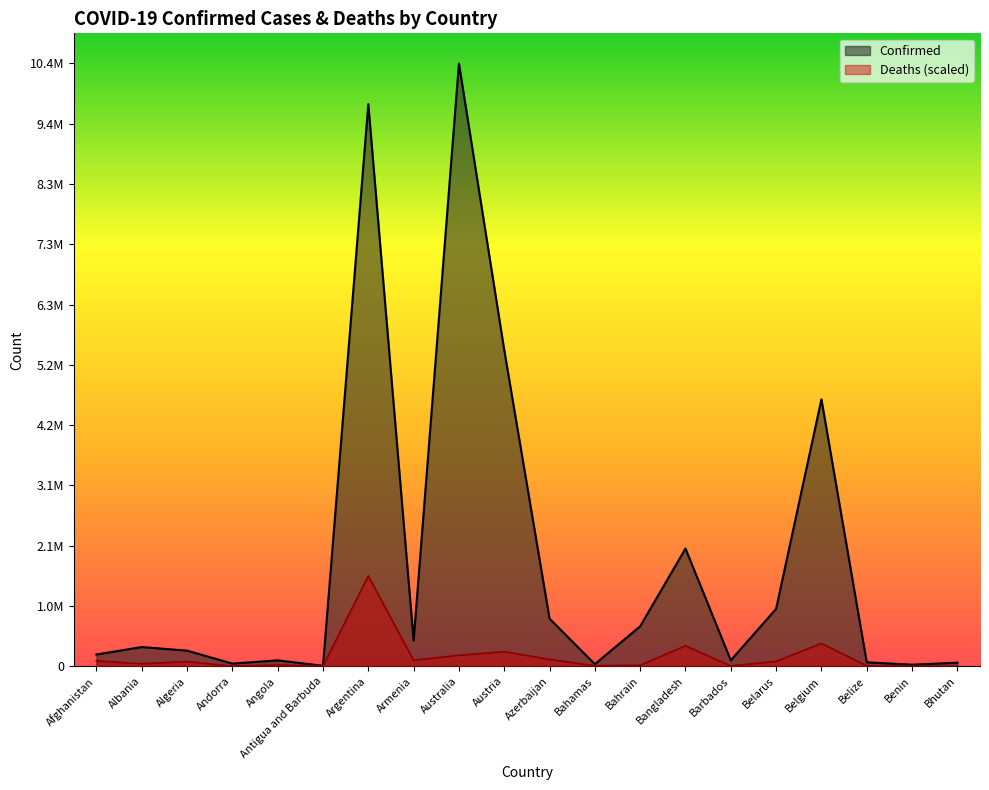

How many series are shown in this chart?

2